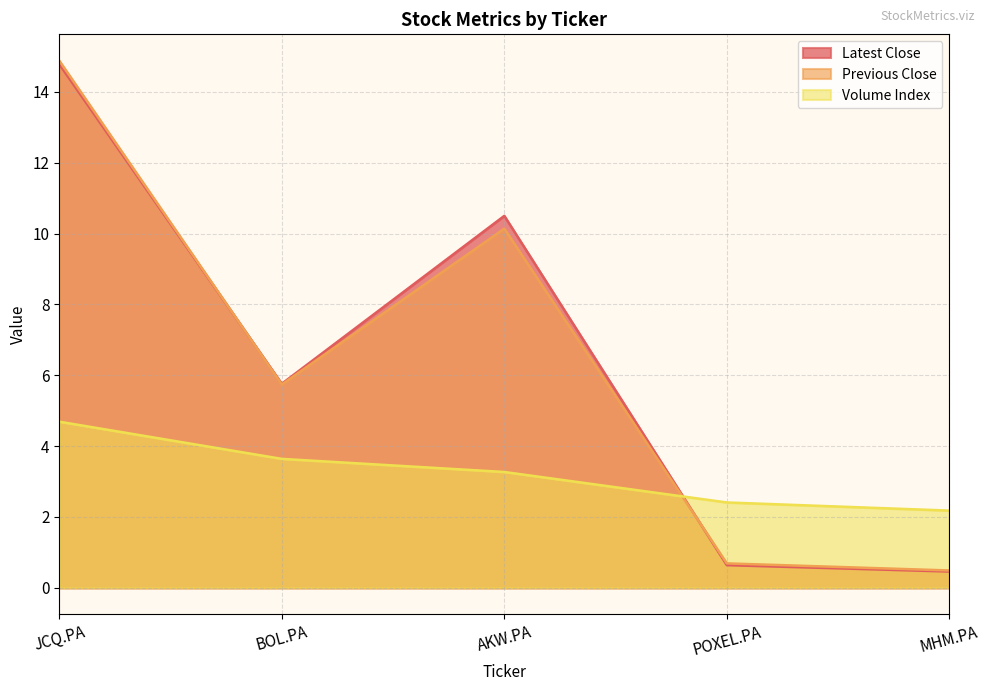

Does the chart have visible grid lines?

Yes